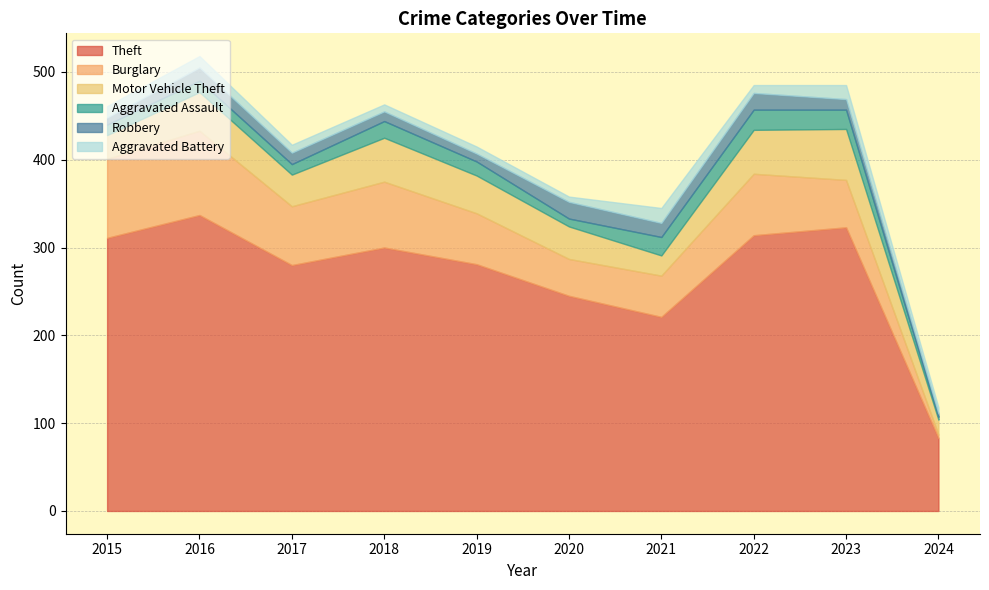

What is the sum of the Aggravated Assault values at 2021 and 2019?

37